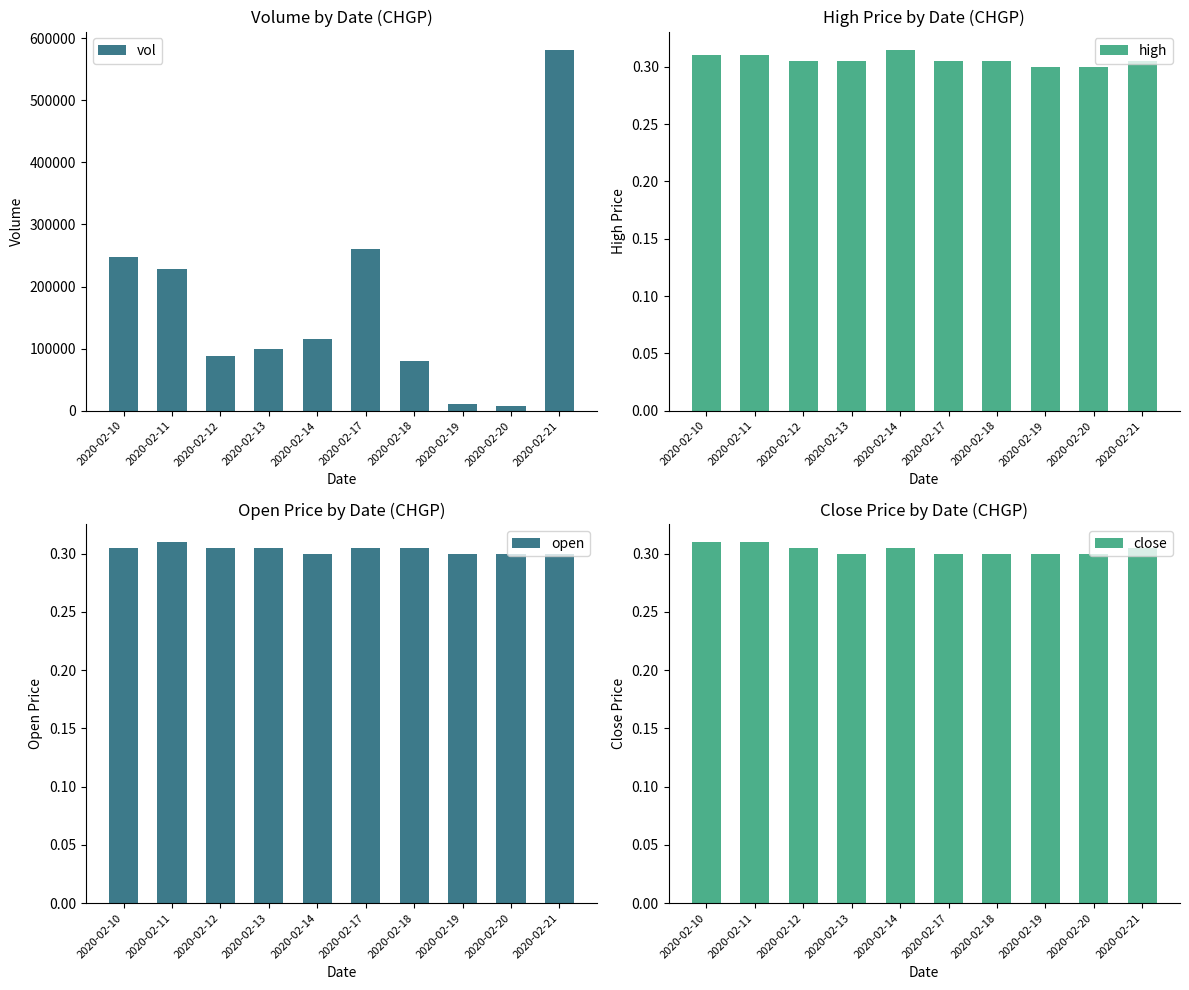

At 2020-02-10, list the series in order from smallest to largest.

open, high, close, vol